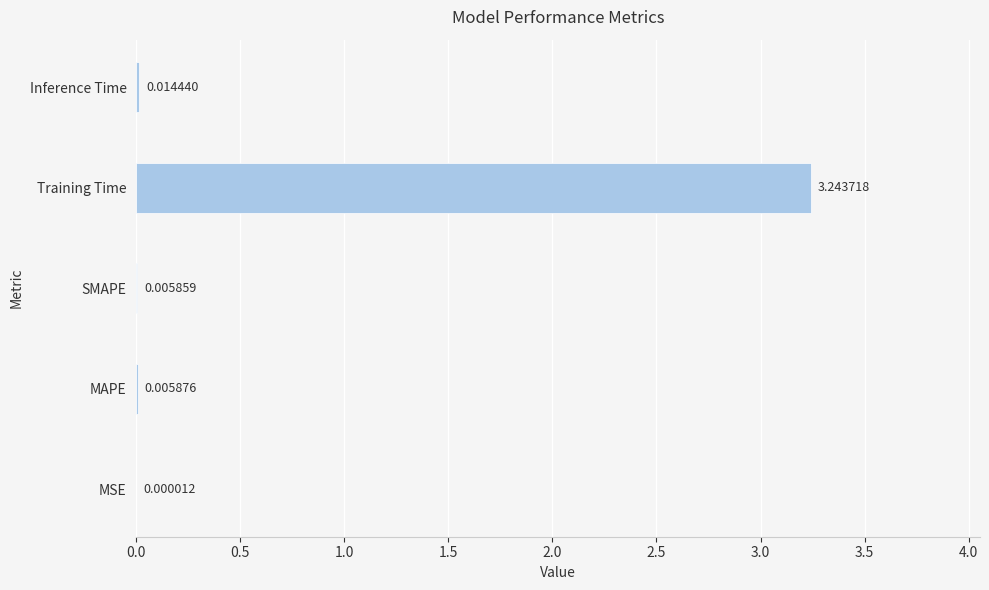

What is the sum of all values?

3.3